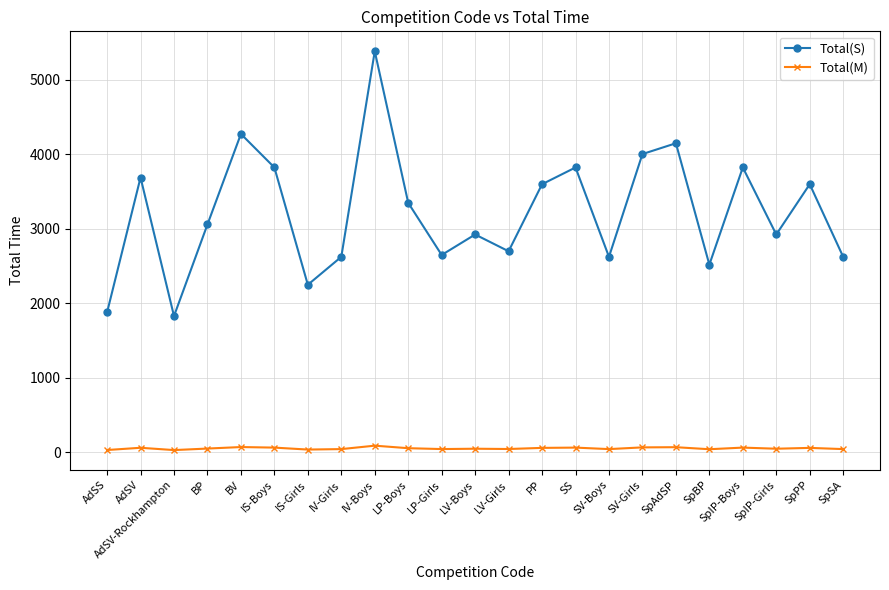

What is the sum of the Total(M) values at AdSS and IS-Boys?

95.1